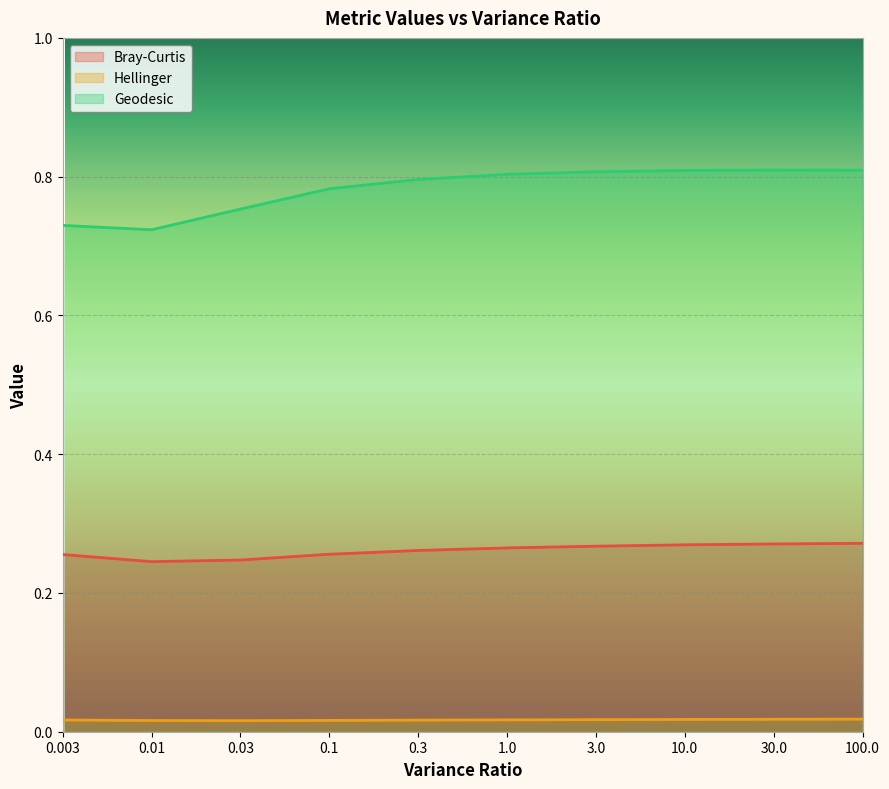

Which series has the largest total across all categories?

Geodesic